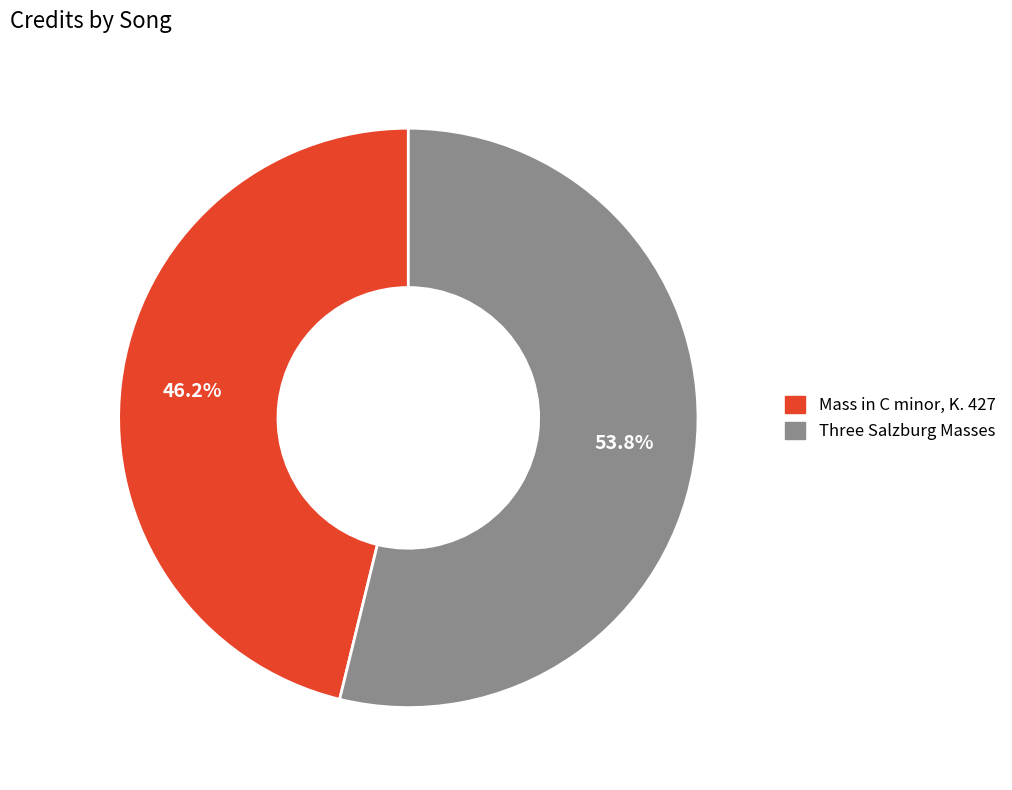

True or false: Mass in C minor, K. 427 accounts for 46% of the total.

True